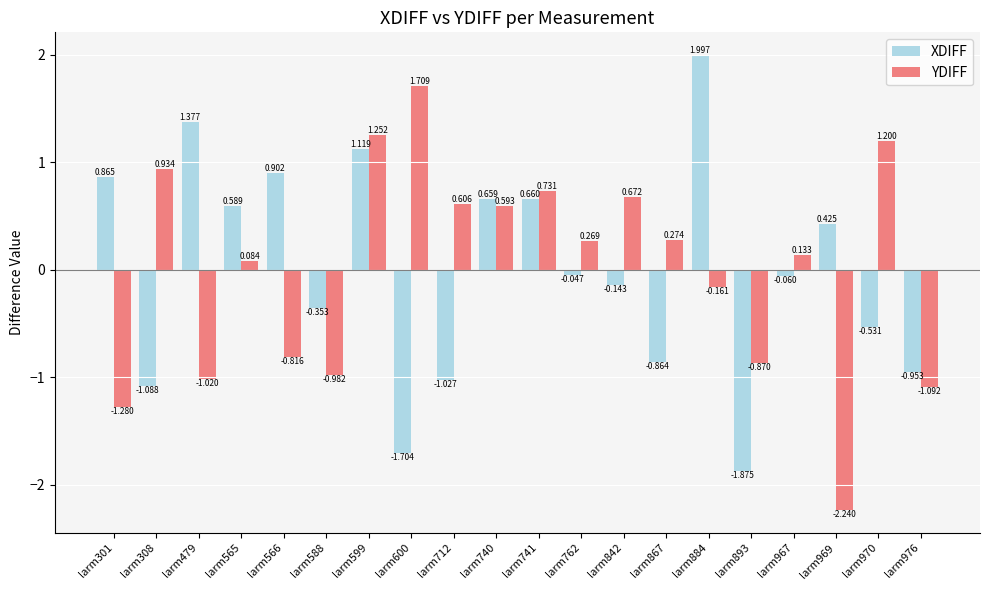

Between larm969 and larm976, which series saw the biggest shift?

XDIFF